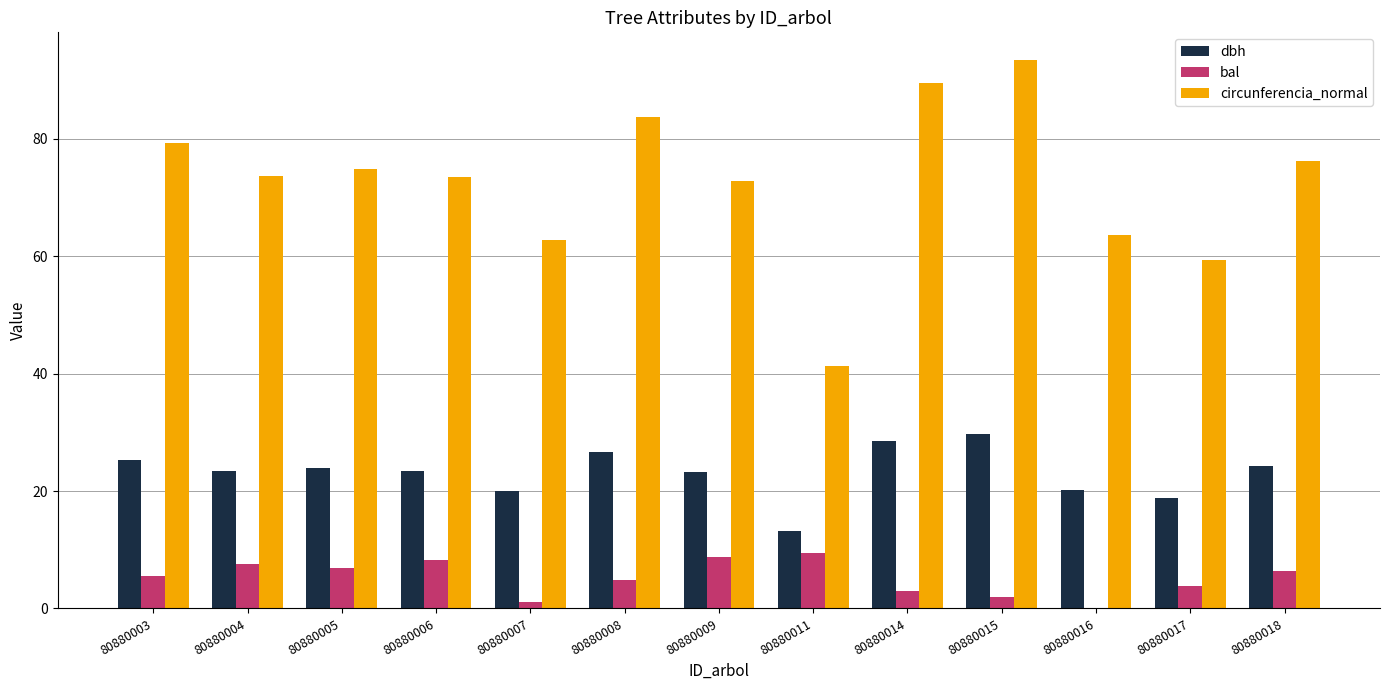

Count the number of categories in the chart.

13